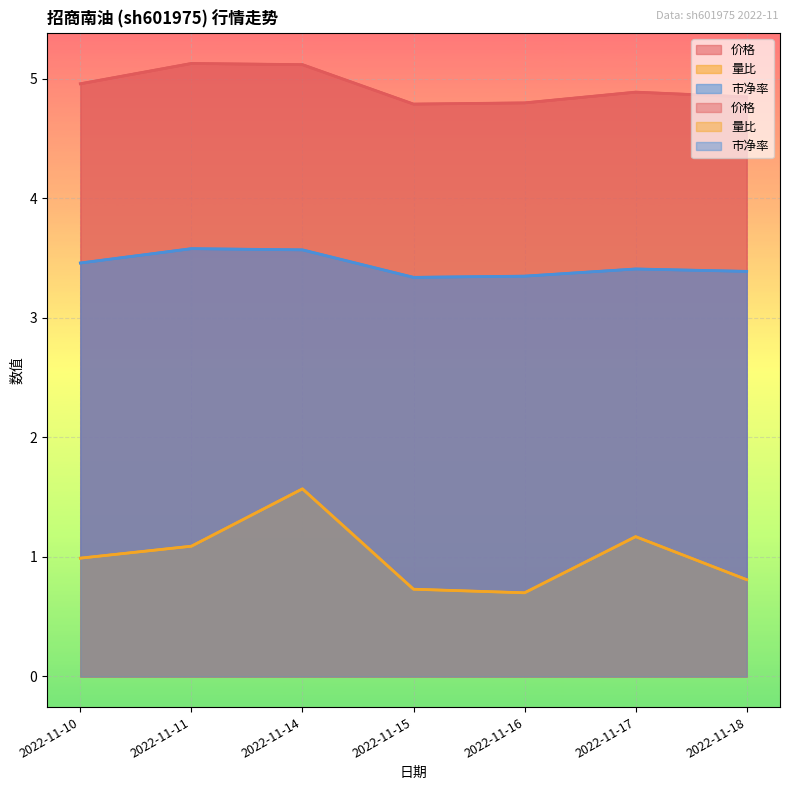

Does the chart display data point markers on the line(s)?

No